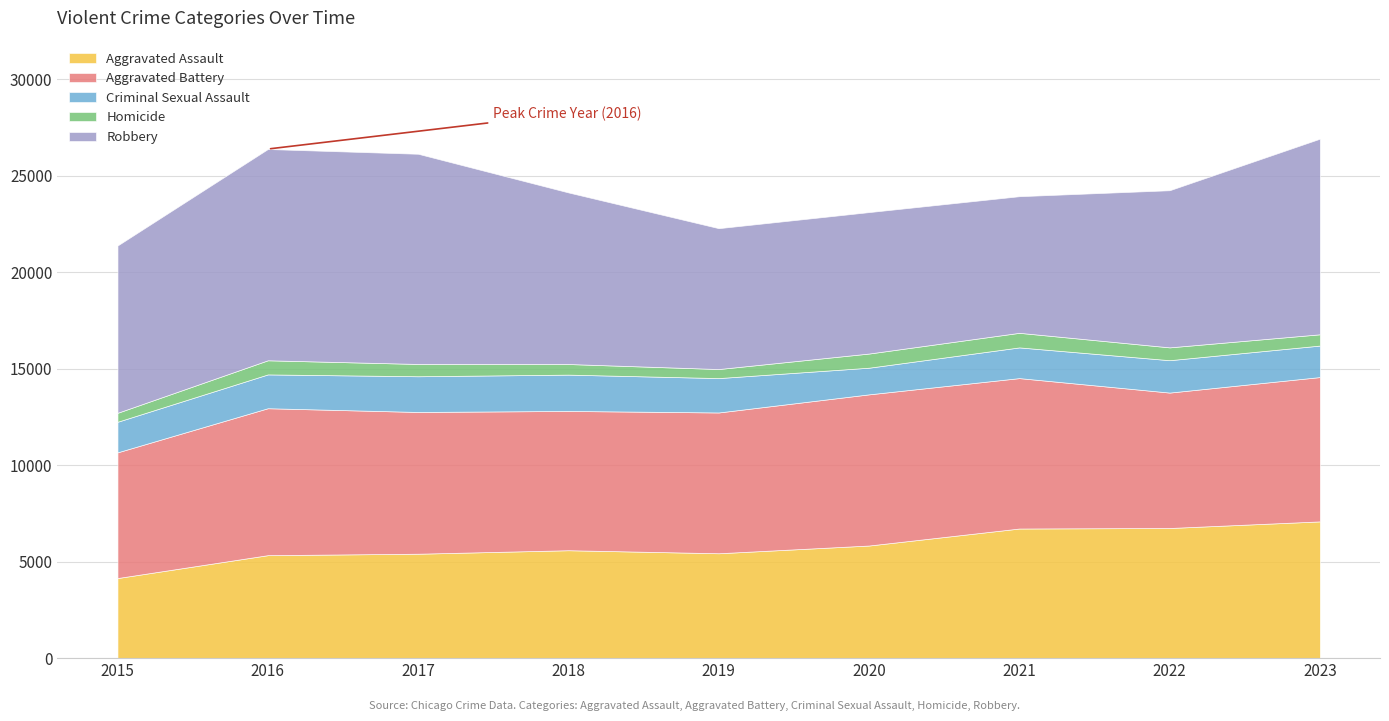

At which category is the sum across all series the highest?

2023